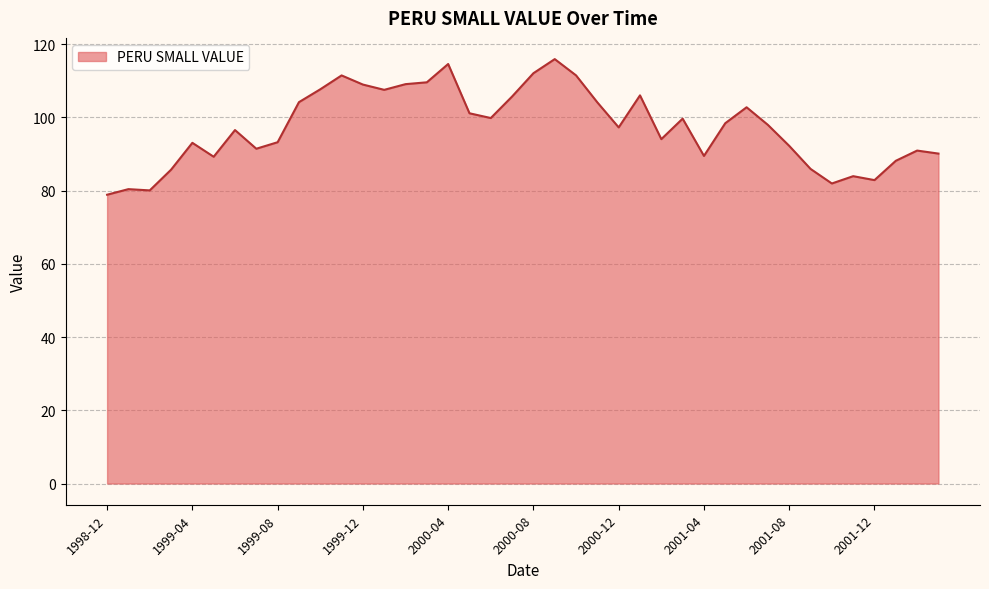

What is the smallest value displayed?

78.9